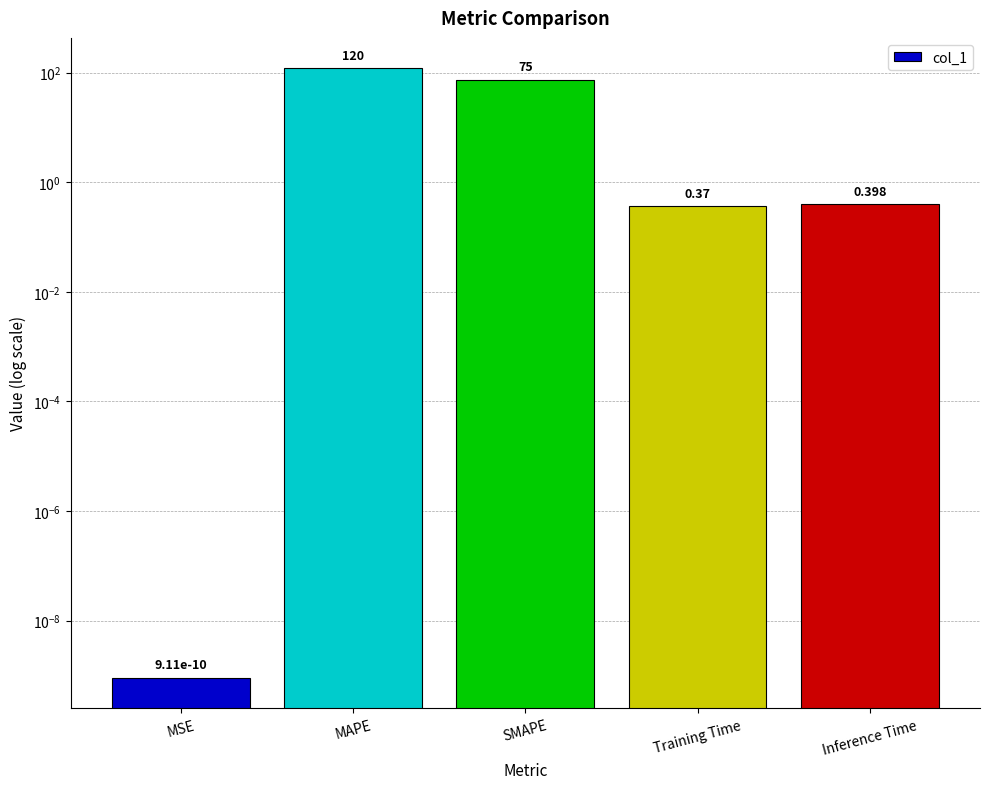

Reading left to right, what are all the values shown in this chart?

0.0	120.0	75.0	0.4	0.4